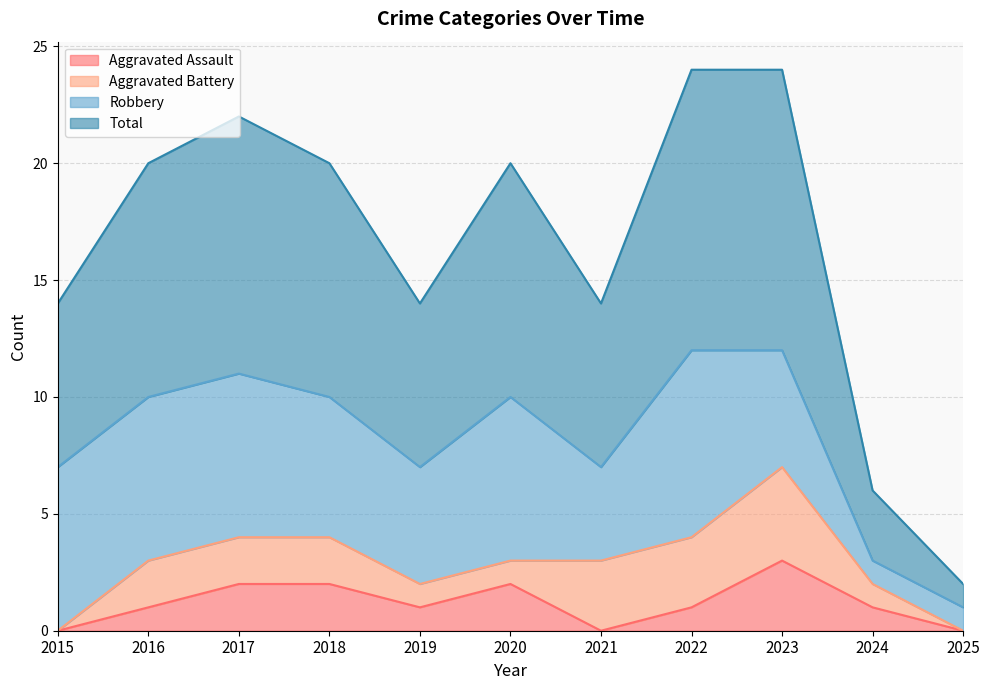

At which category is the sum across all series the highest?

2023